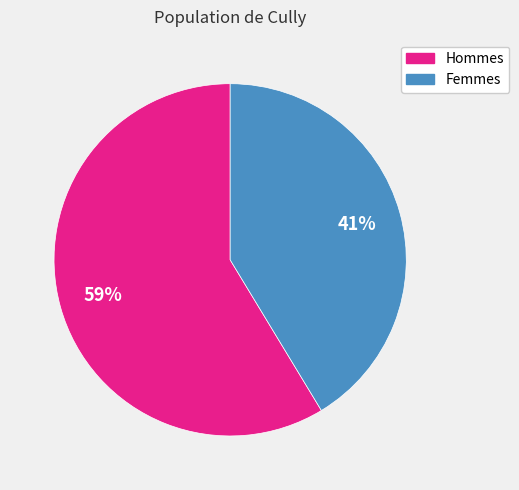

To the nearest percent, what portion does Femmes represent?

41%